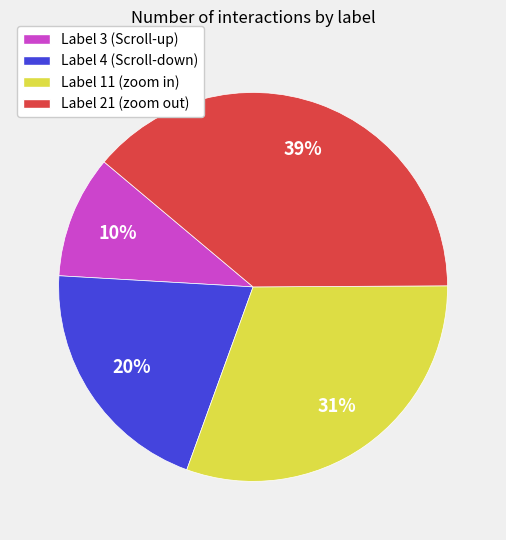

The Label 21 (zoom out) slice represents 39% of the pie. True or false?

True